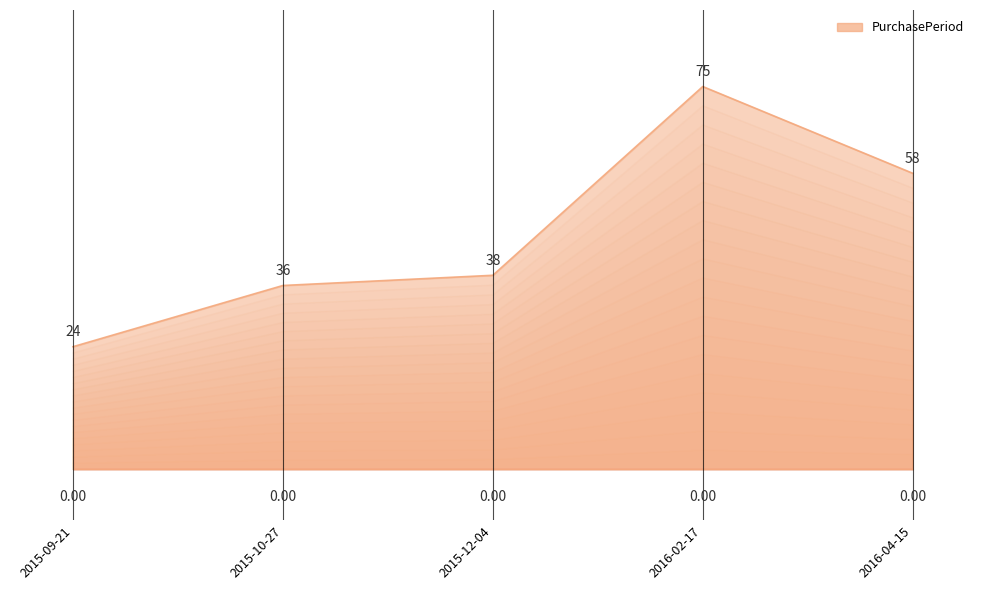

True or false: there are more than 1 points higher than both neighbors.

False